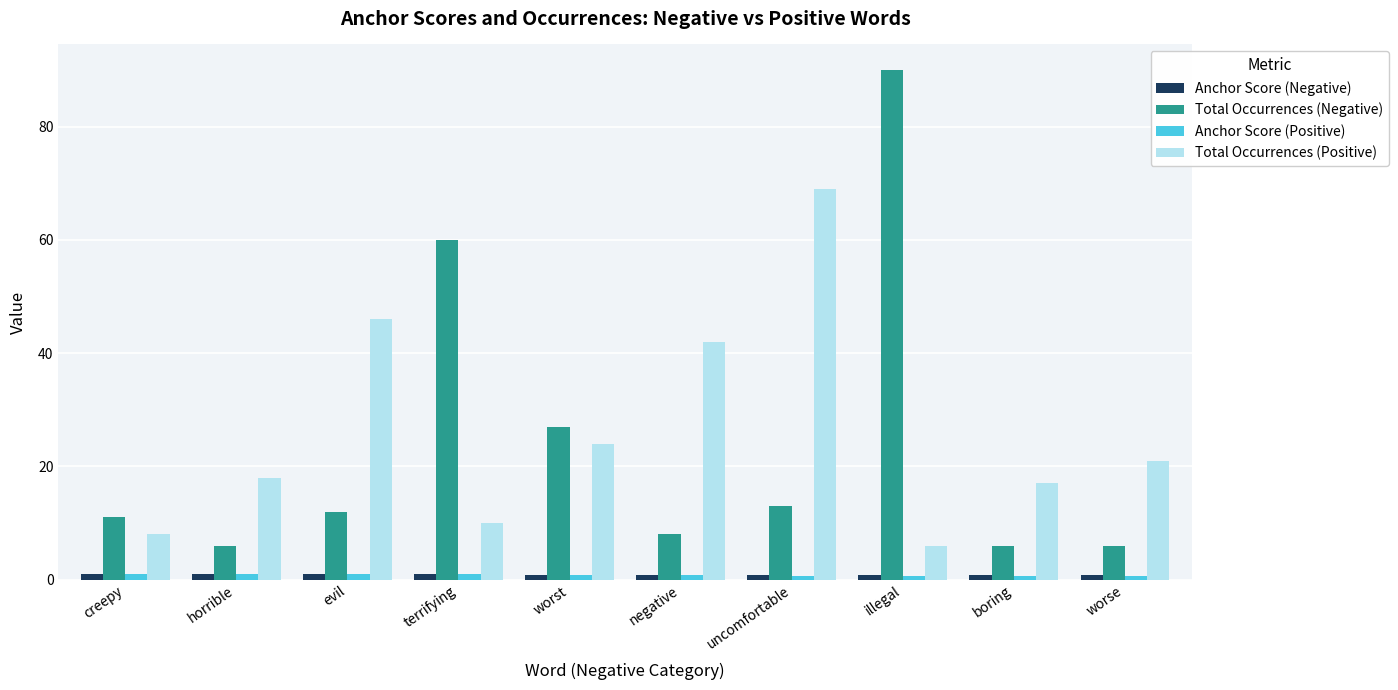

What is the difference between the maximum and minimum values in the Total Occurrences (Positive) series?

63.0